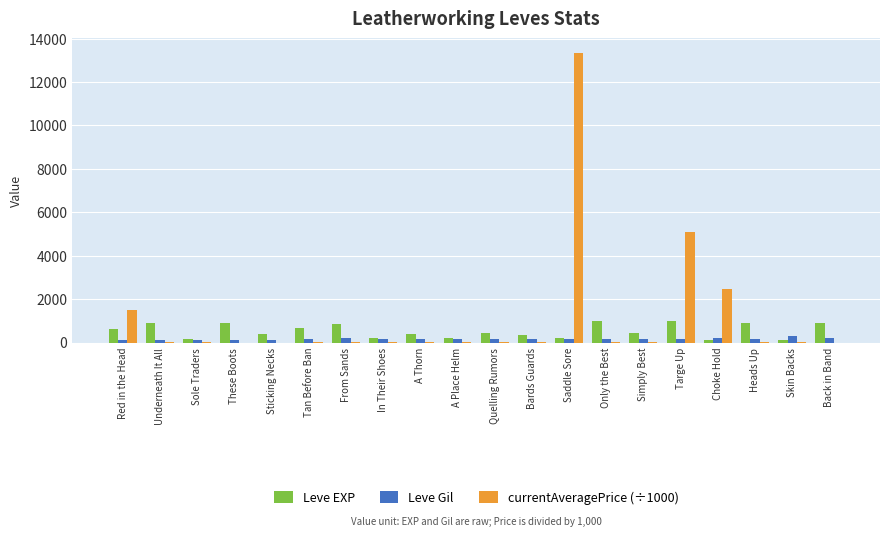

Which series has the largest total across all categories?

currentAveragePrice (÷1000)